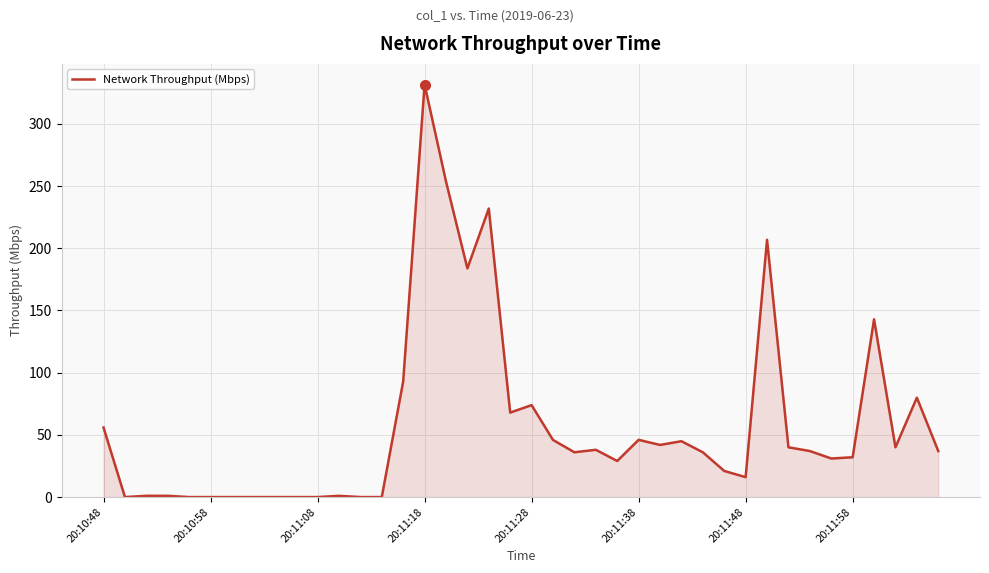

What is the maximum value shown in the chart?

331.6